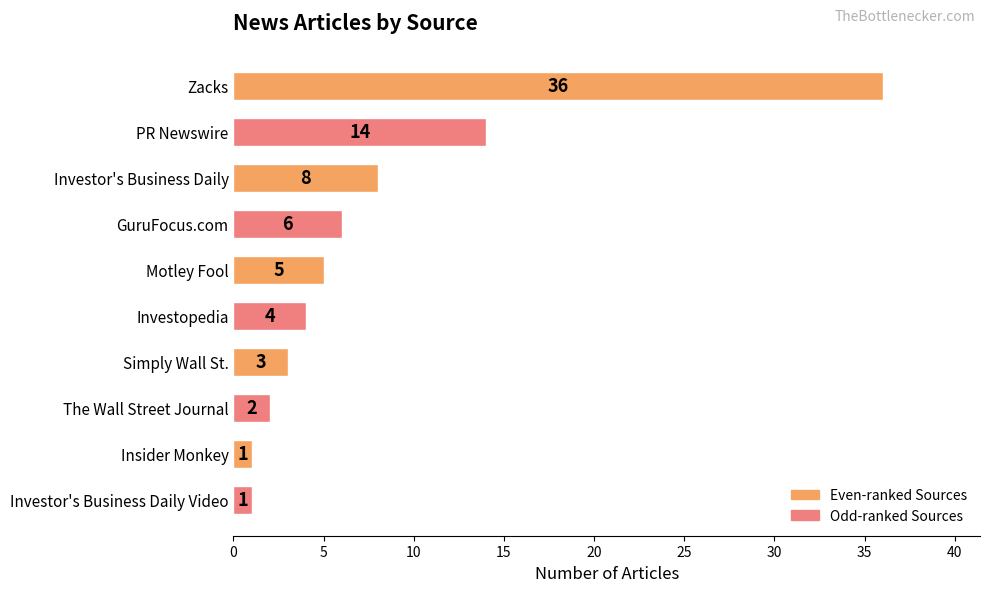

How many data points are less than 5?

5